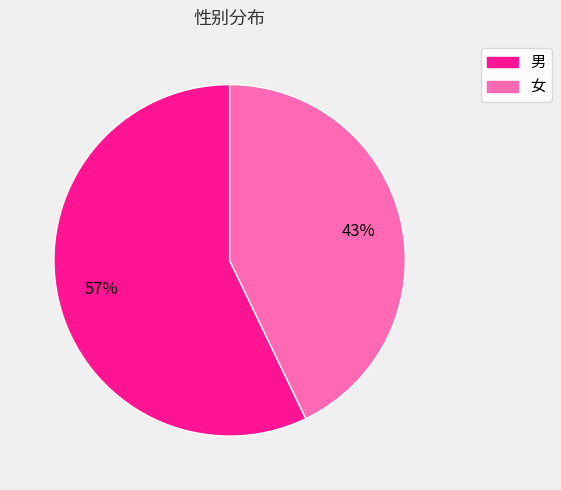

The 女 slice represents 43% of the pie. True or false?

True